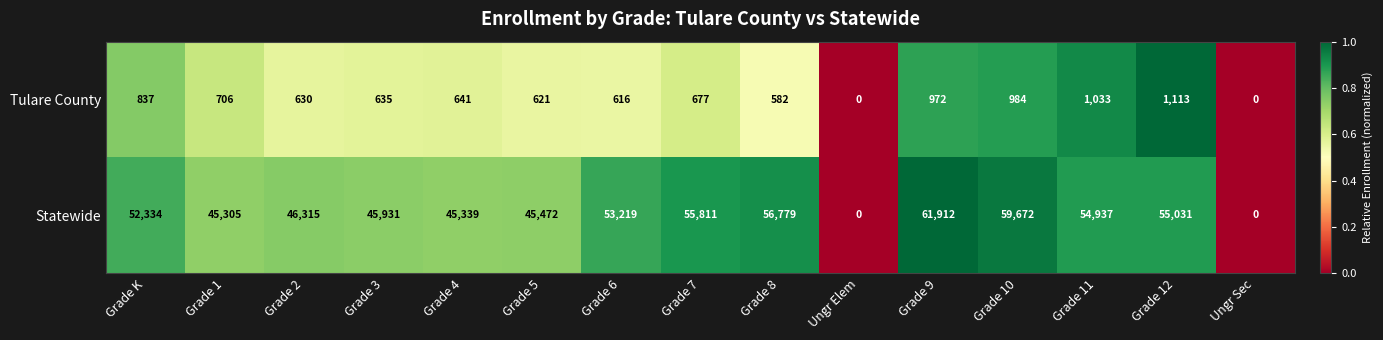

Reading left to right, transcribe all the data shown in this chart.

Tulare County: 837	706	630	635	641	621	616	677	582	0	972	984	1033	1113	0
Statewide: 52334	45305	46315	45931	45339	45472	53219	55811	56779	0	61912	59672	54937	55031	0